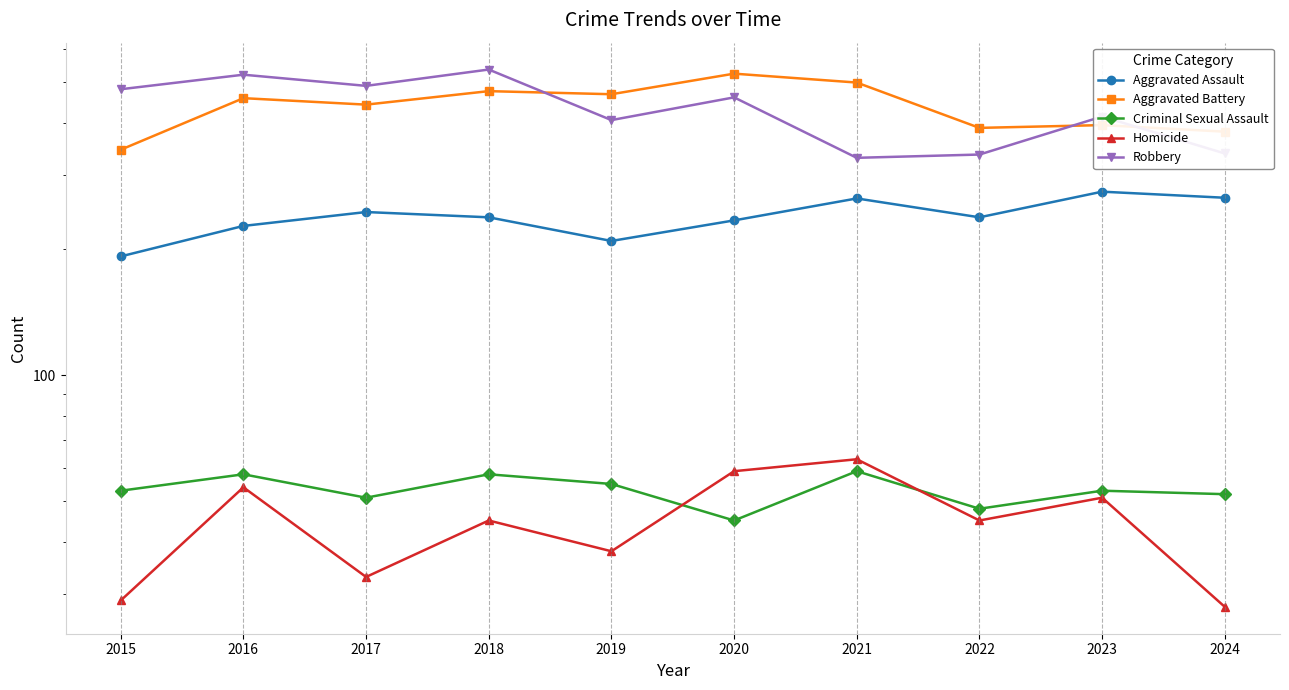

How many lines are shown in the chart?

5